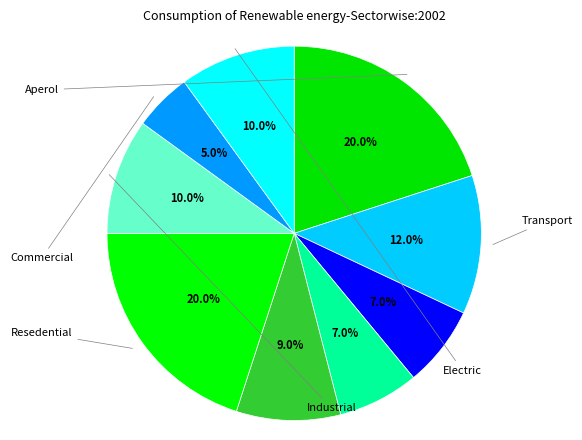

How many segments does this pie chart have?

9